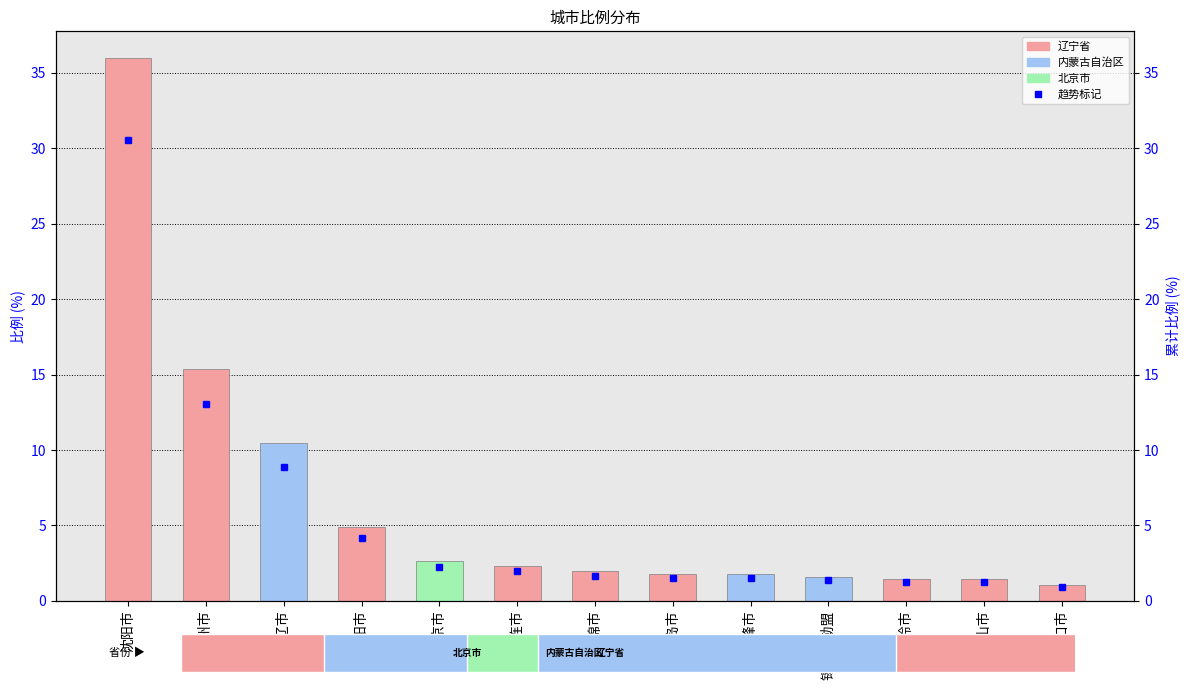

What is the sum of all values?

82.7